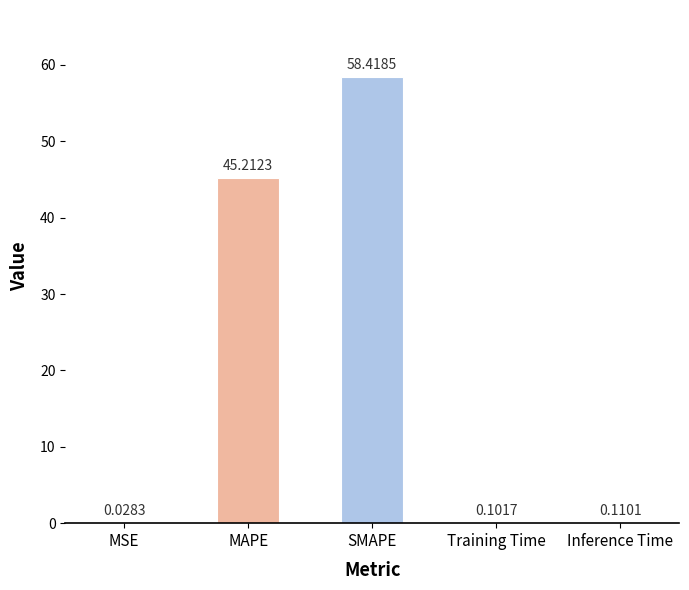

Where is the data nearest to the value 29?

MAPE